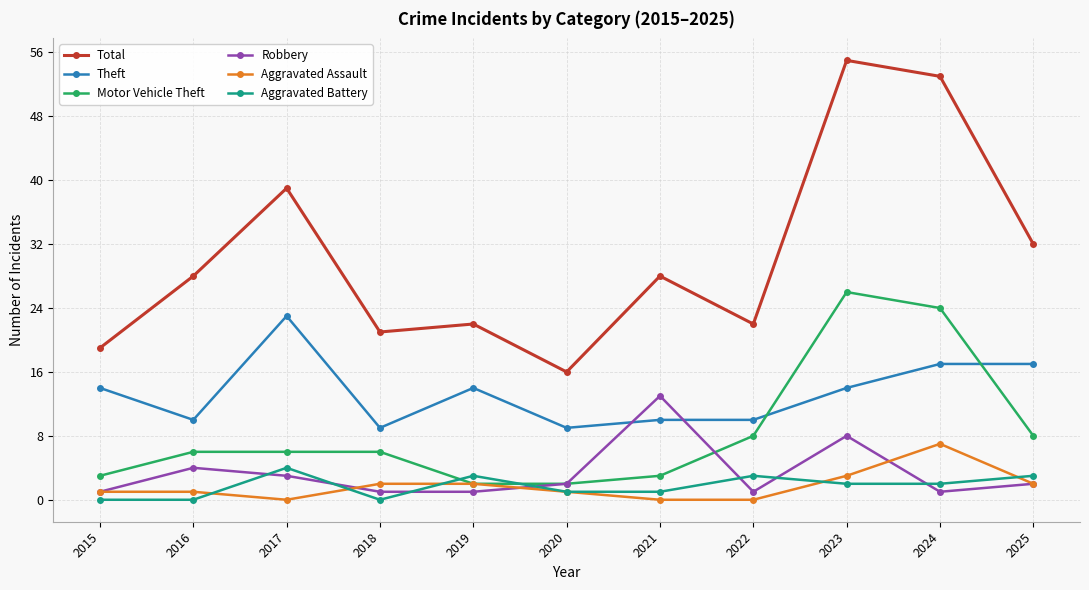

What is the difference between the highest and lowest values at 2022?

22